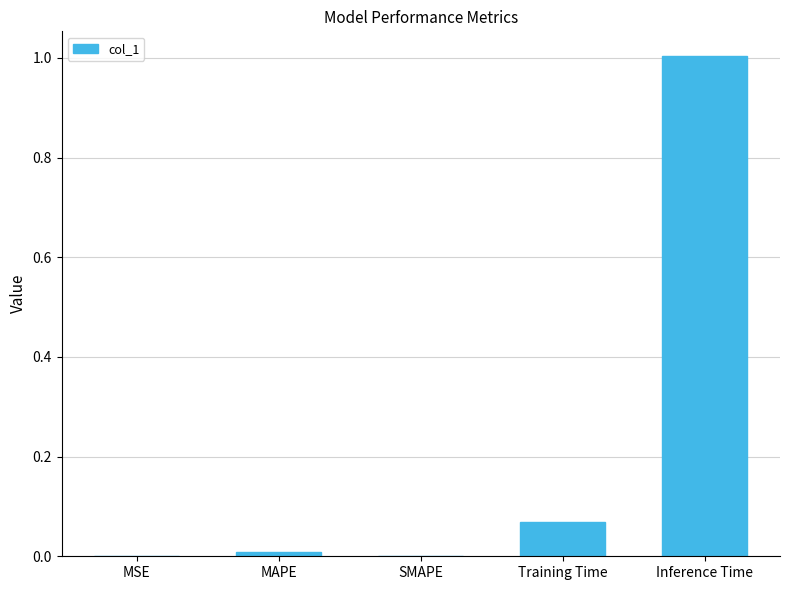

Is it true that the value at Training Time is 0.0?

False